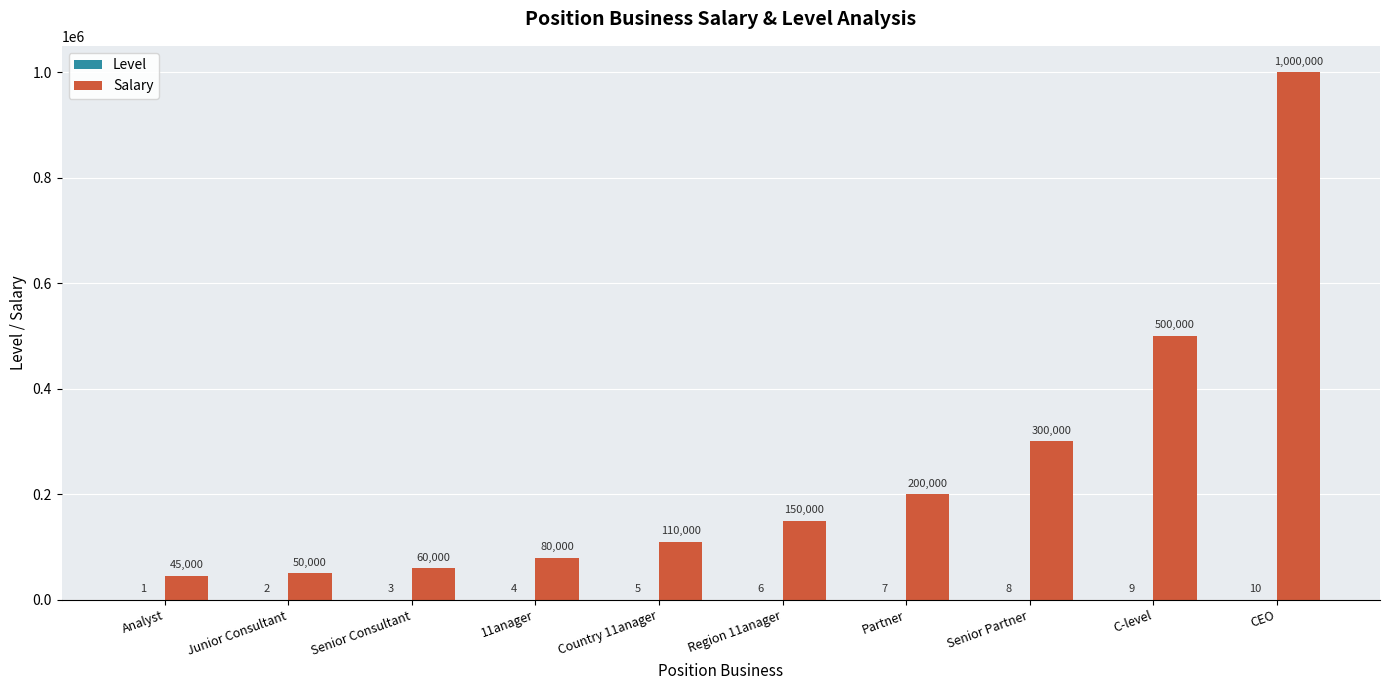

What is the sum of all Salary values?

2495000